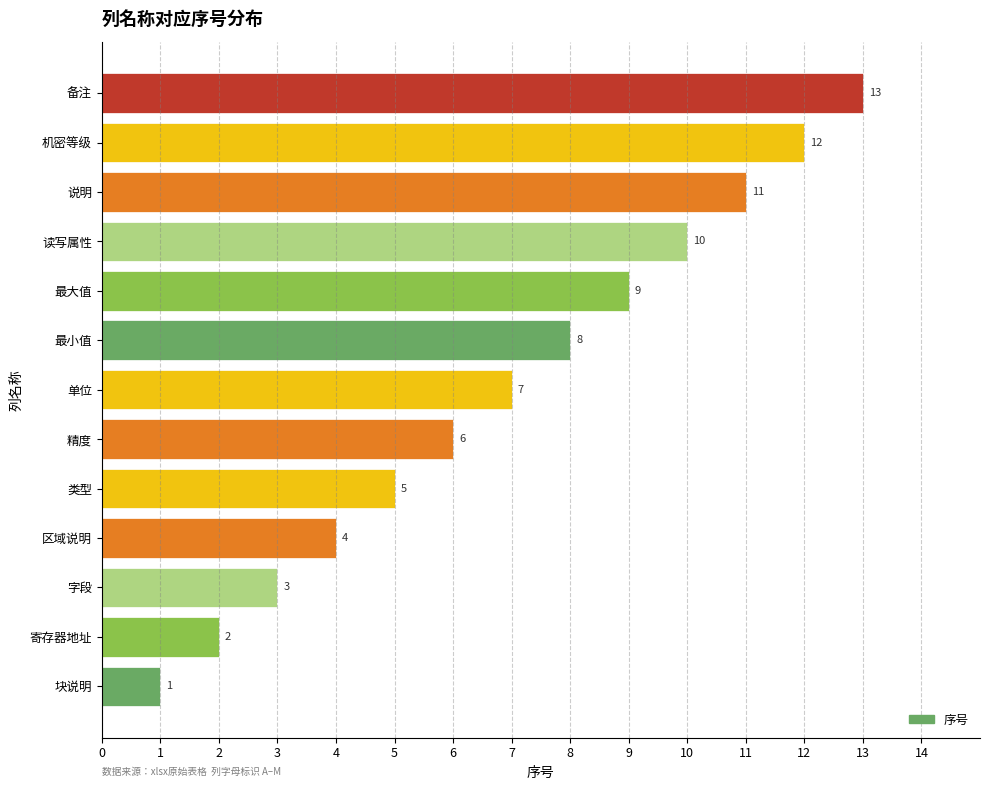

How many bars are there in total?

13